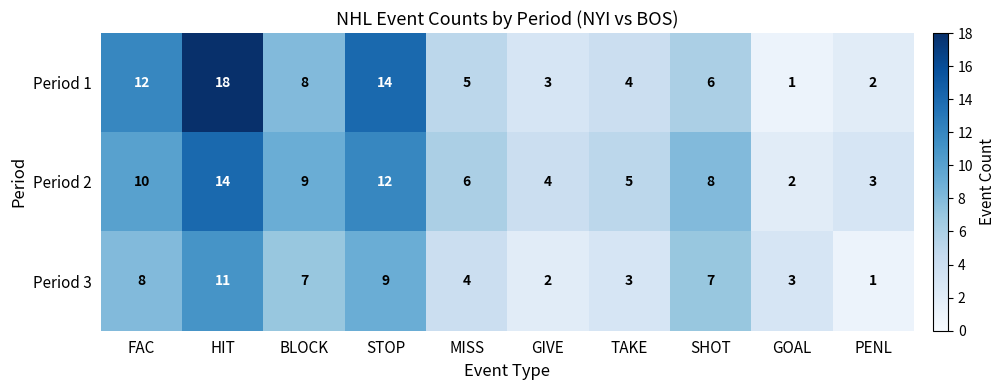

What is the difference between the maximum and minimum values in the Period 2 series?

12